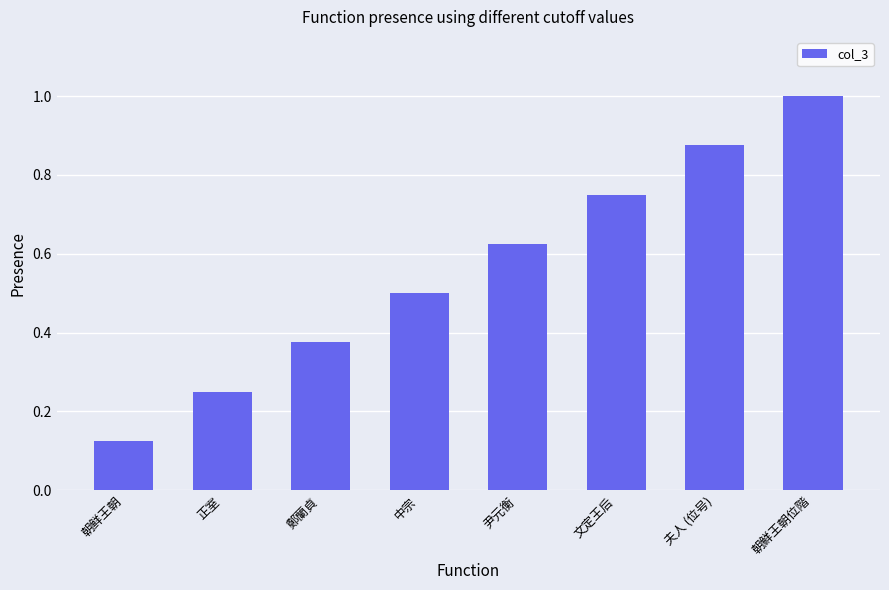

What is the change in value from 朝鲜王朝 to 尹元衡?

+0.5